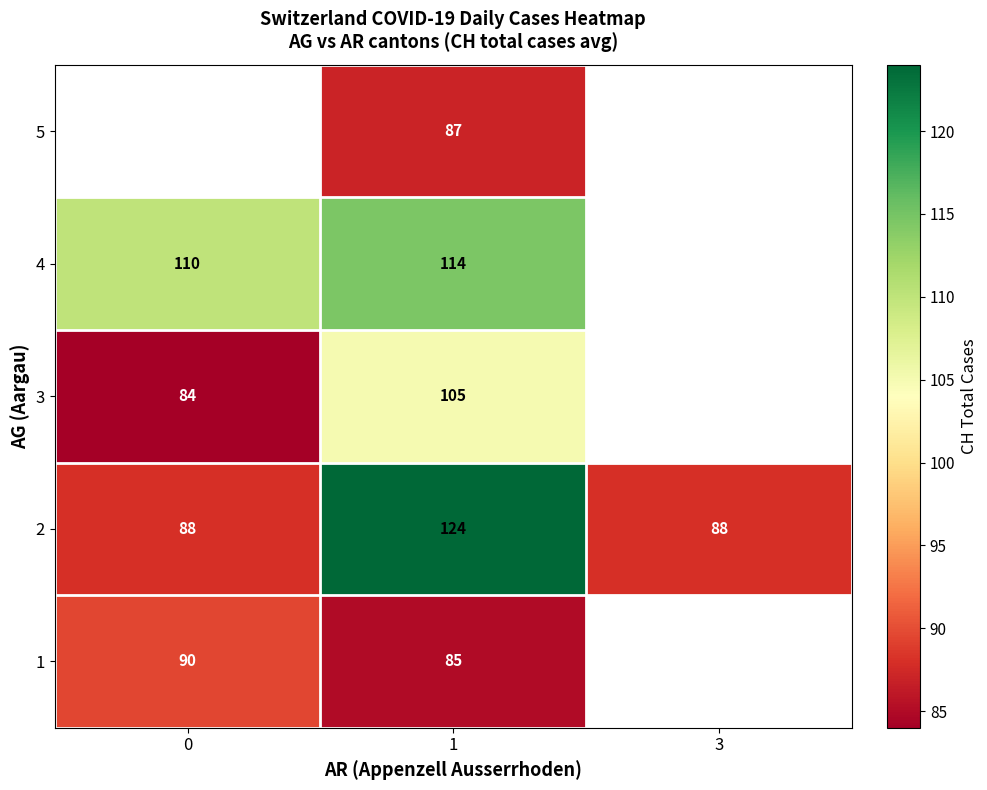

The 2 series shows 31.4 at 3. True or false?

False